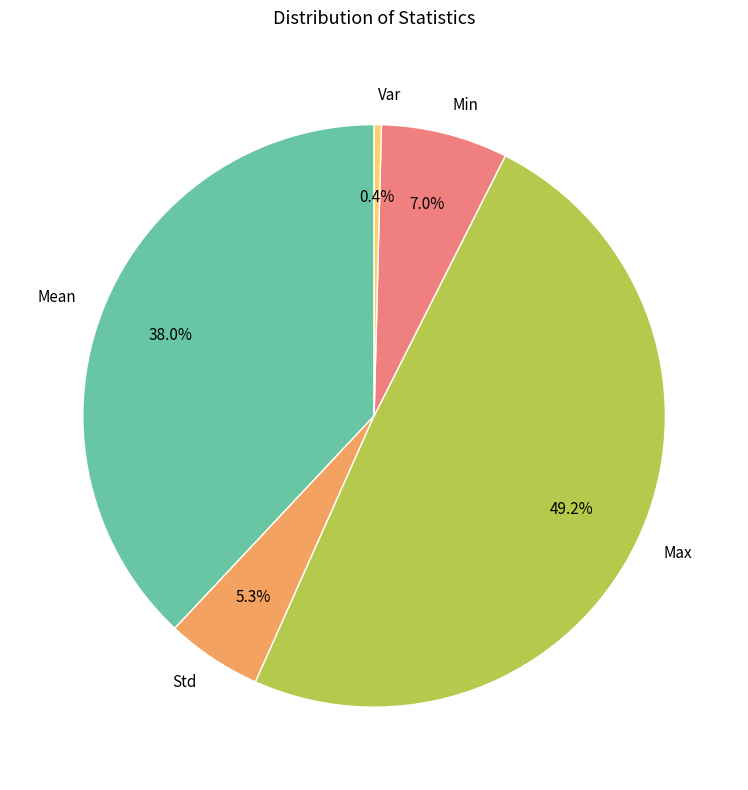

What percentage is the Std slice, to the nearest percent?

5%